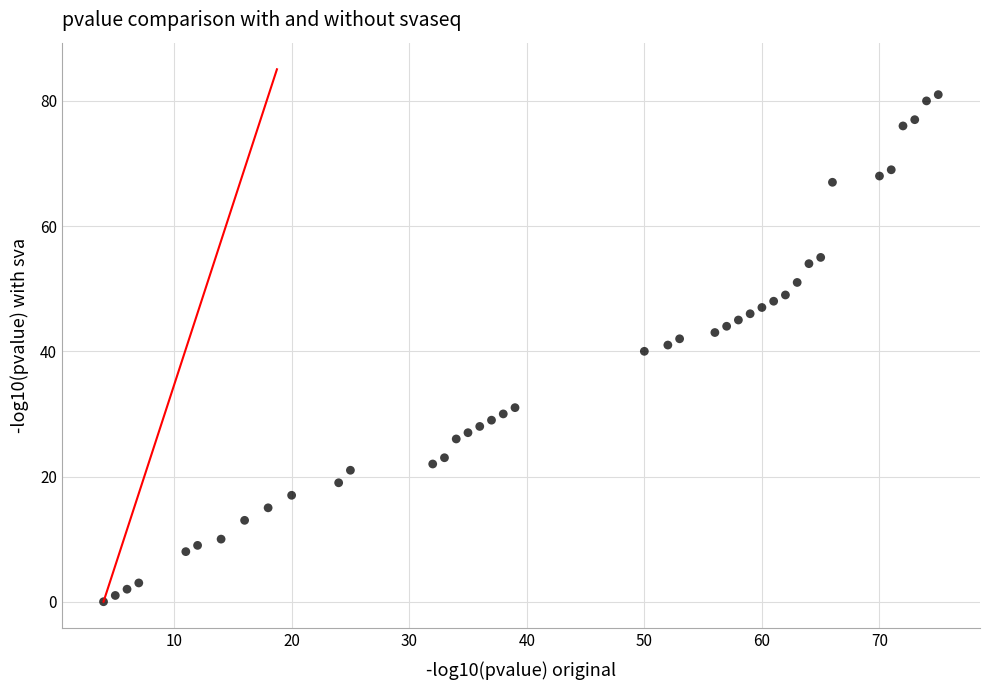

What is the range of X values (max minus min)?

71